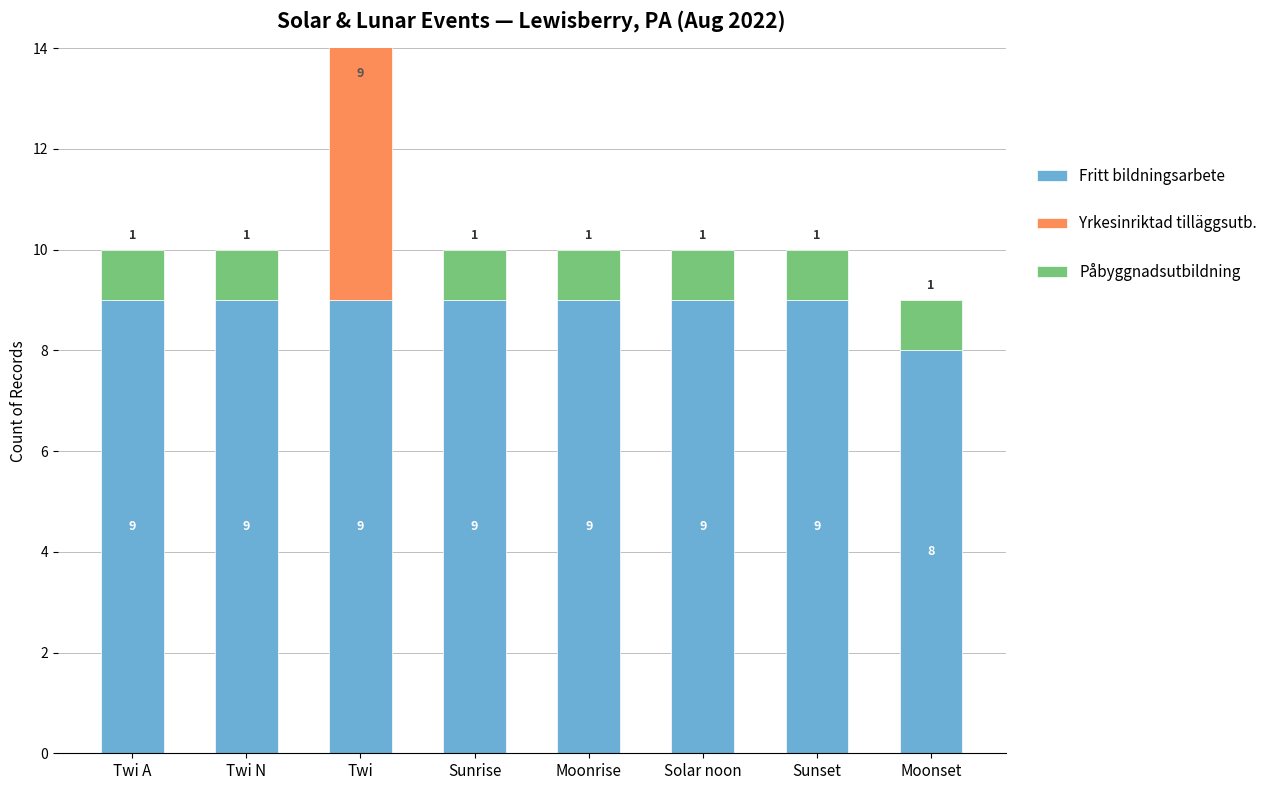

What value does the Fritt bildningsarbete series have at Twi A?

9